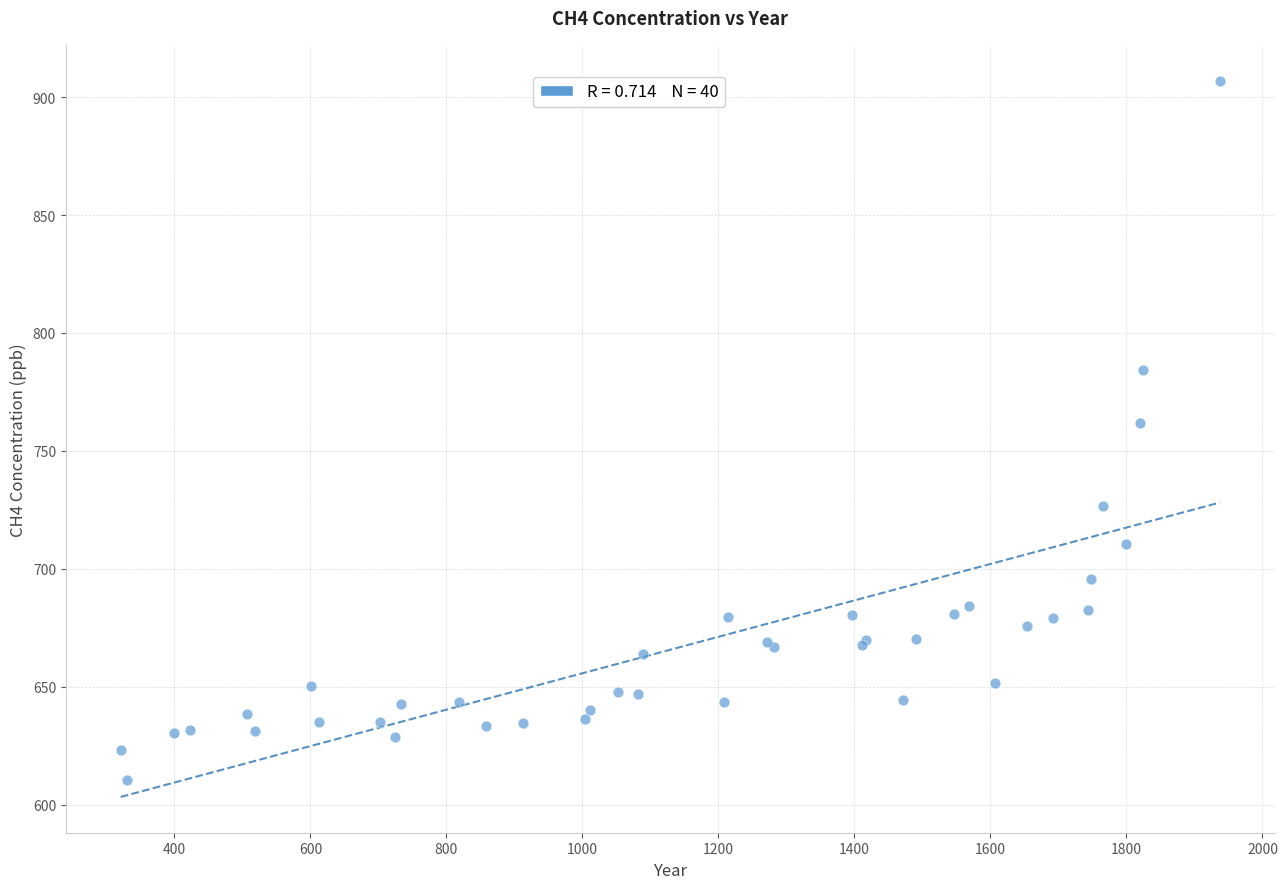

What Y value in the scatter plot is closest to 758?

761.7